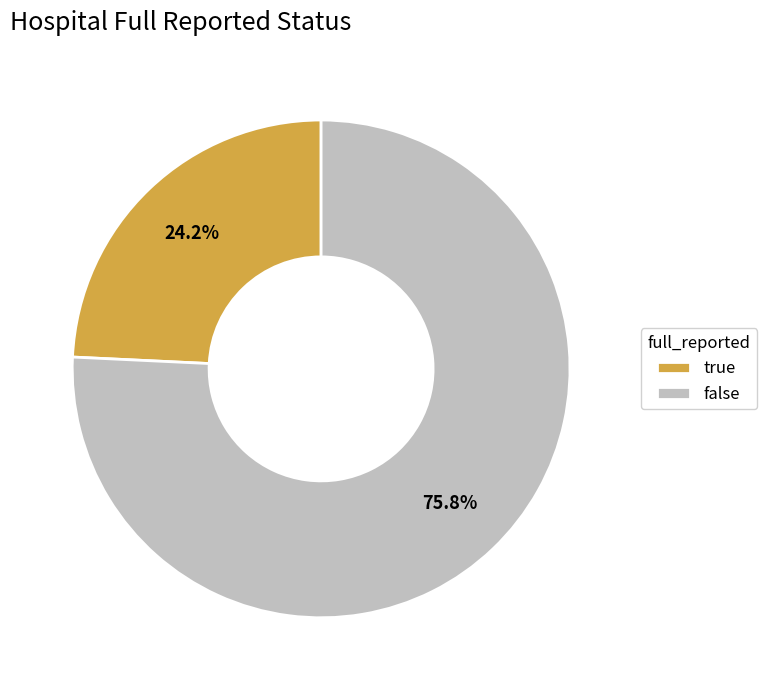

Which slice is the smallest?

true